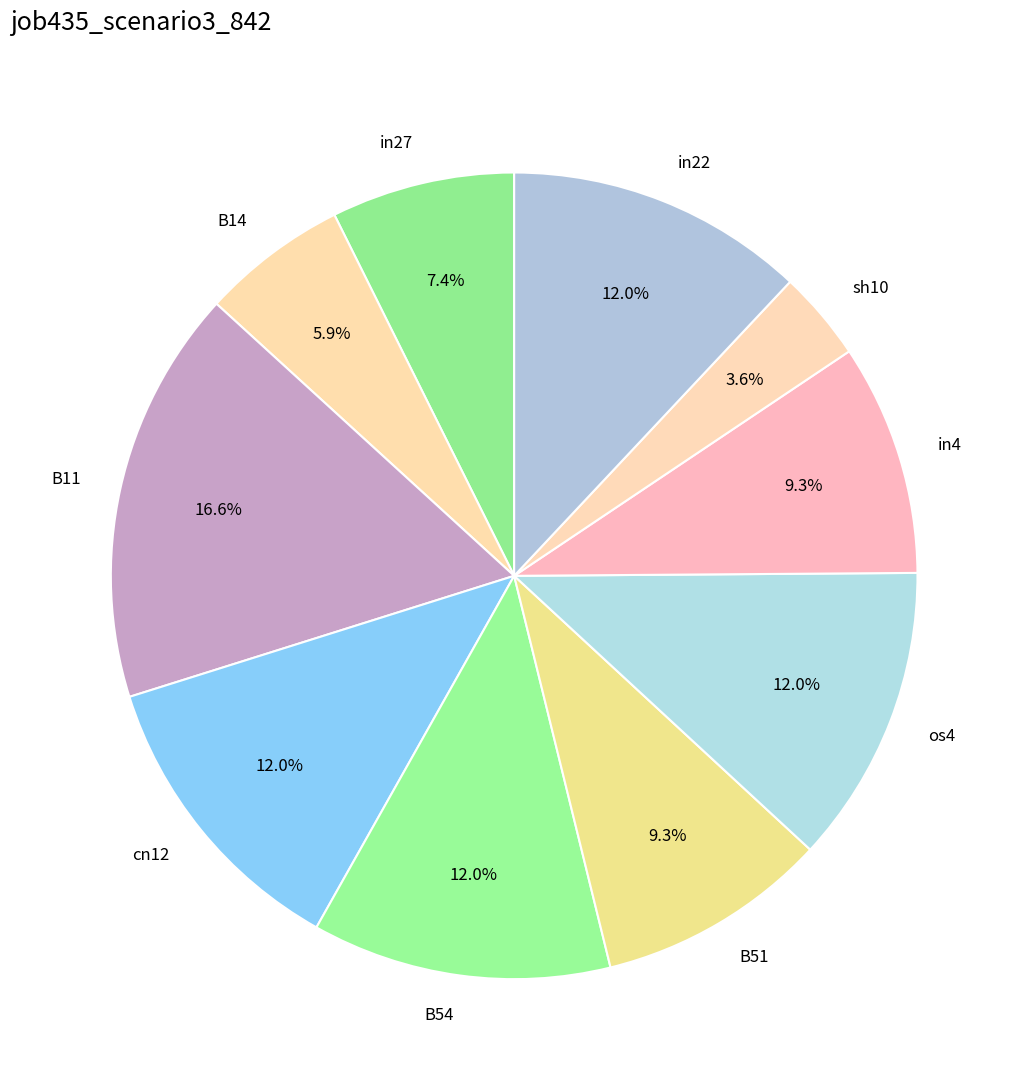

Combined, do os4 and cn12 account for over 50%?

No